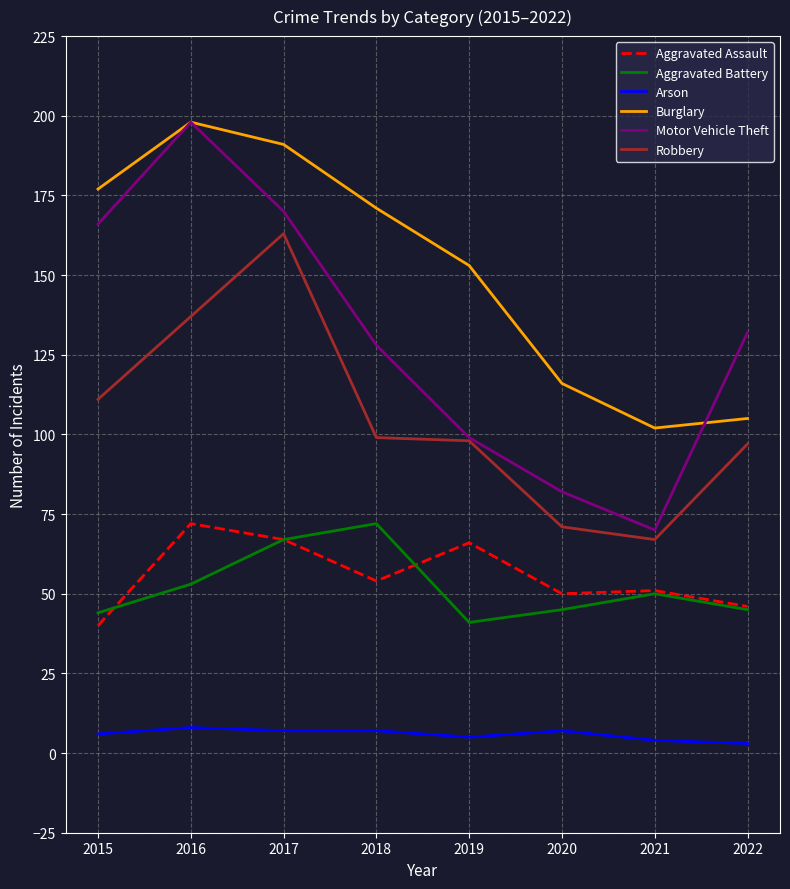

The value of Aggravated Battery at 2022 is 80. True or false?

False